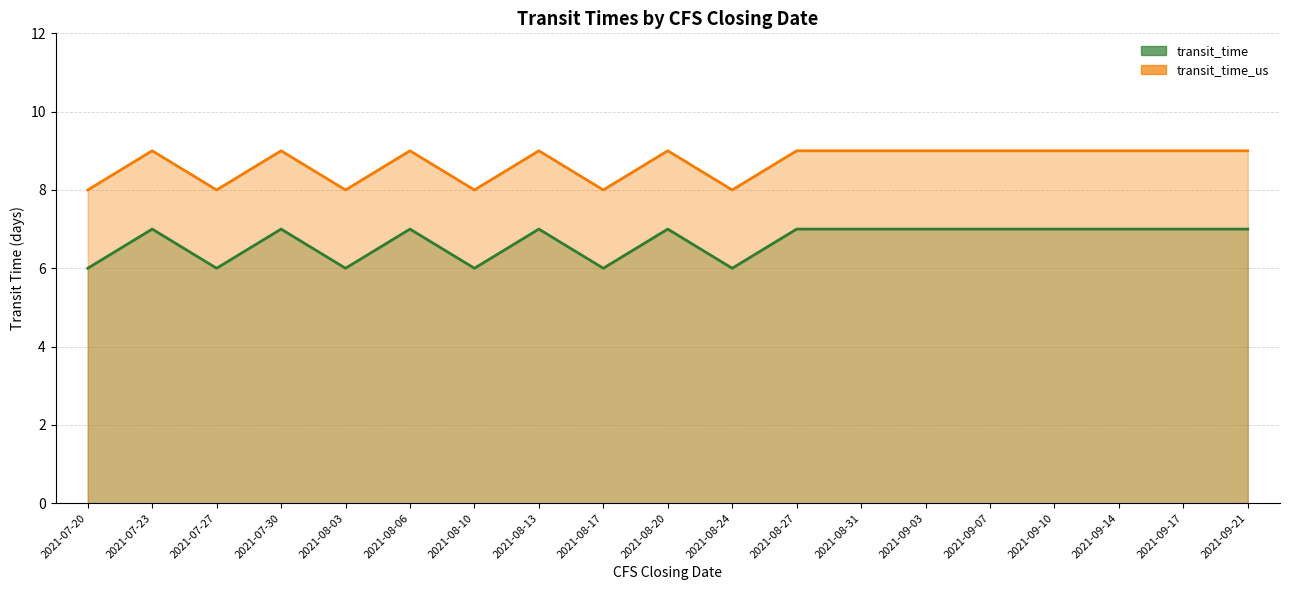

Between 2021-09-10 and 2021-08-31, which is larger?

2021-09-10